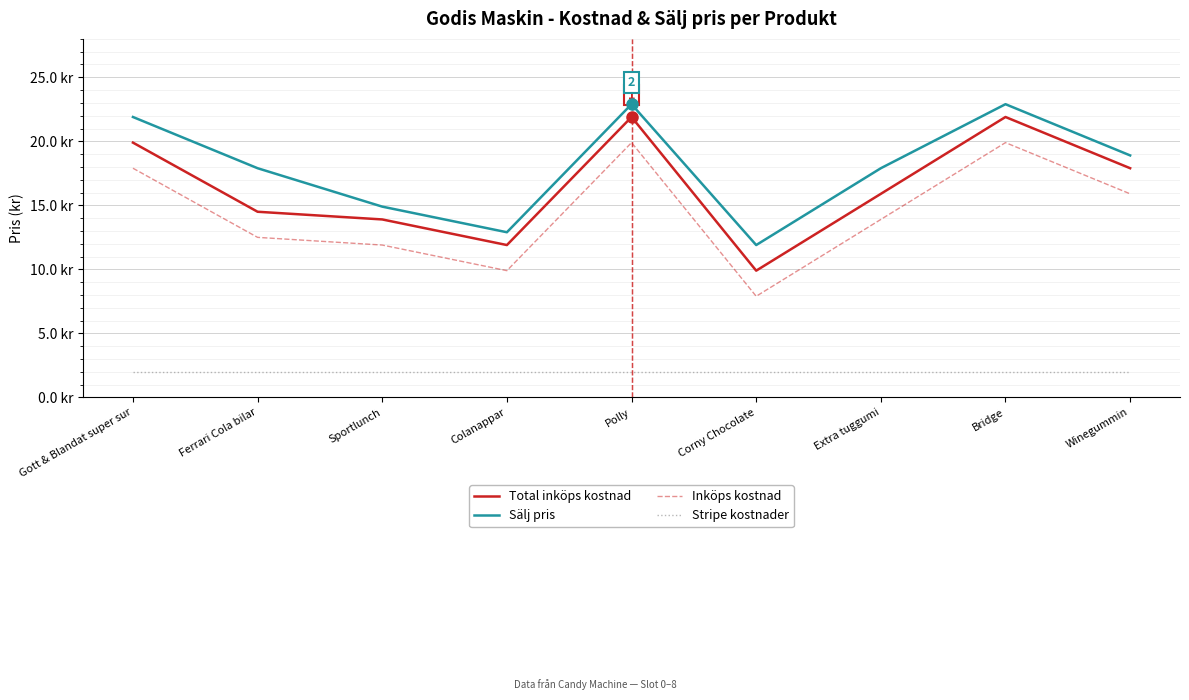

Is this an area chart (filled region under the line)?

No